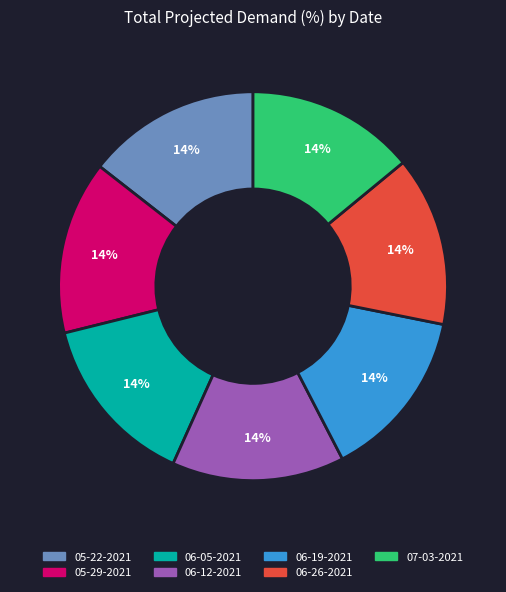

How many segments does this pie chart have?

7